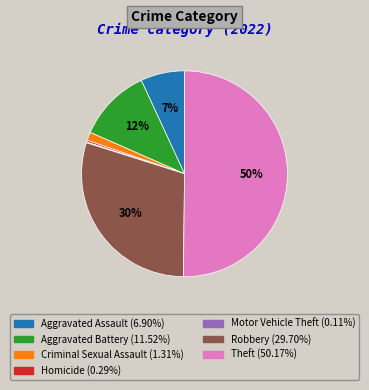

Is the sum of Homicide and Aggravated Assault greater than half?

No